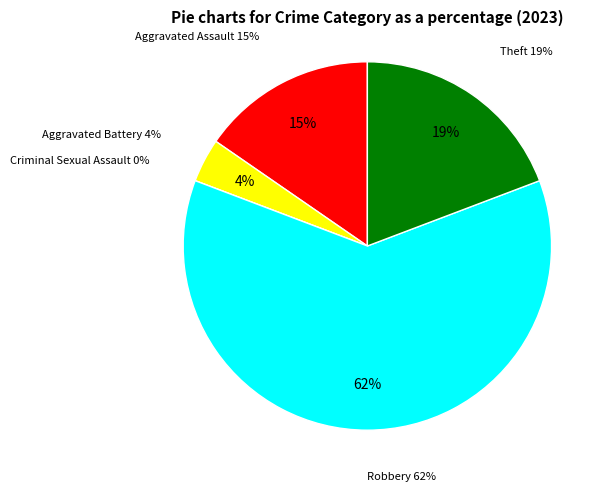

Does Aggravated Battery account for over 50% of the chart?

No